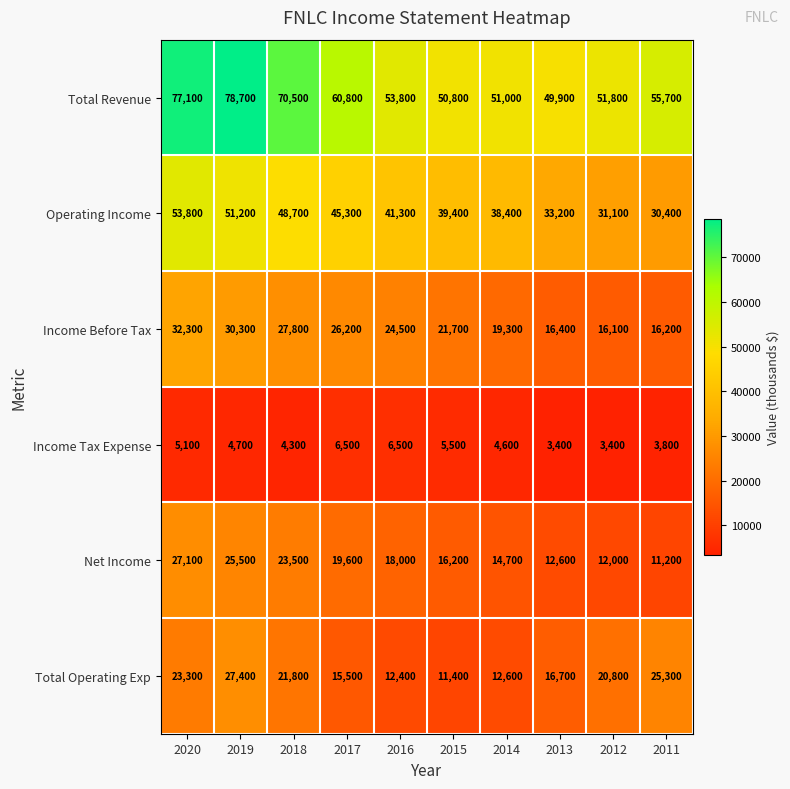

What is the maximum value shown in the chart?

78700